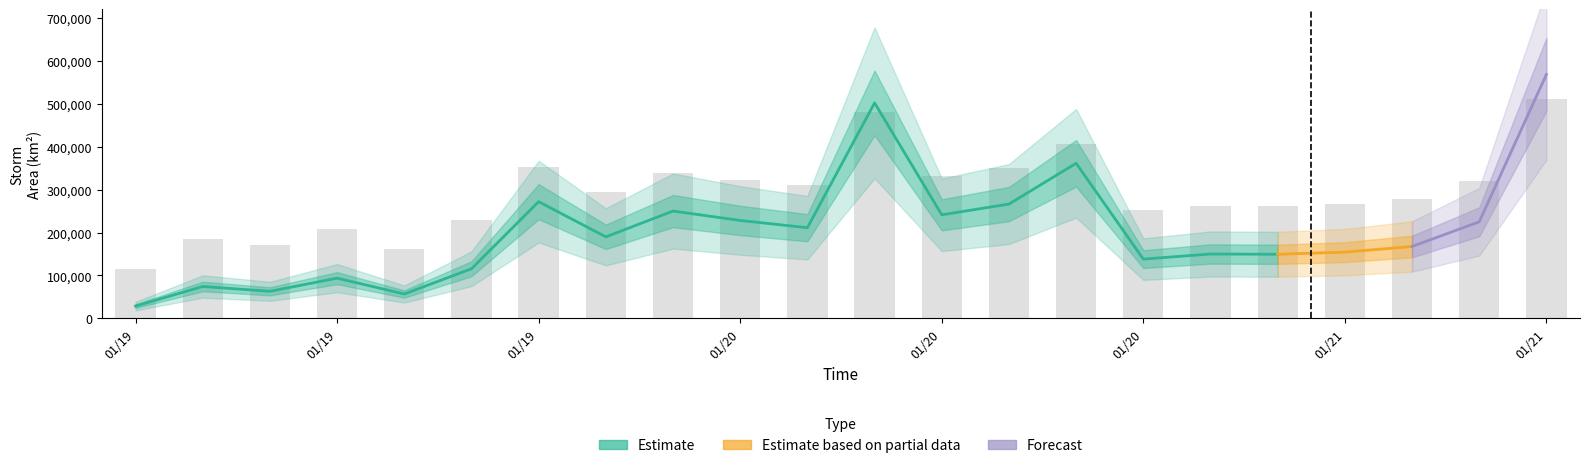

Does the chart contain any negative values?

No